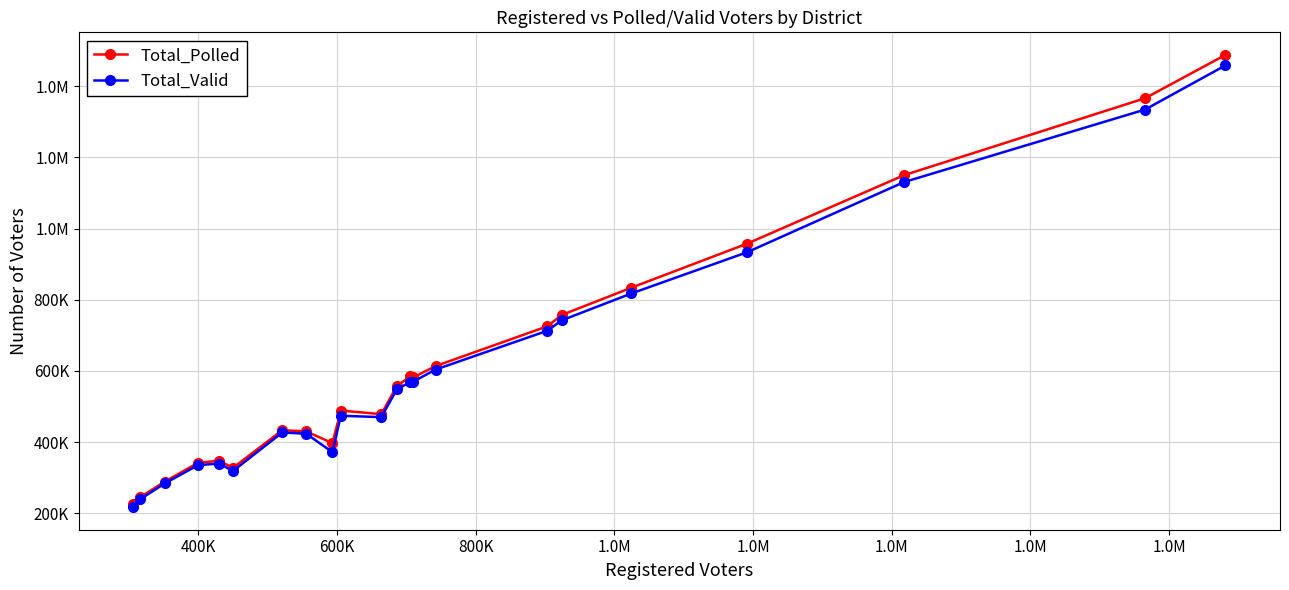

Does the chart have visible grid lines?

Yes